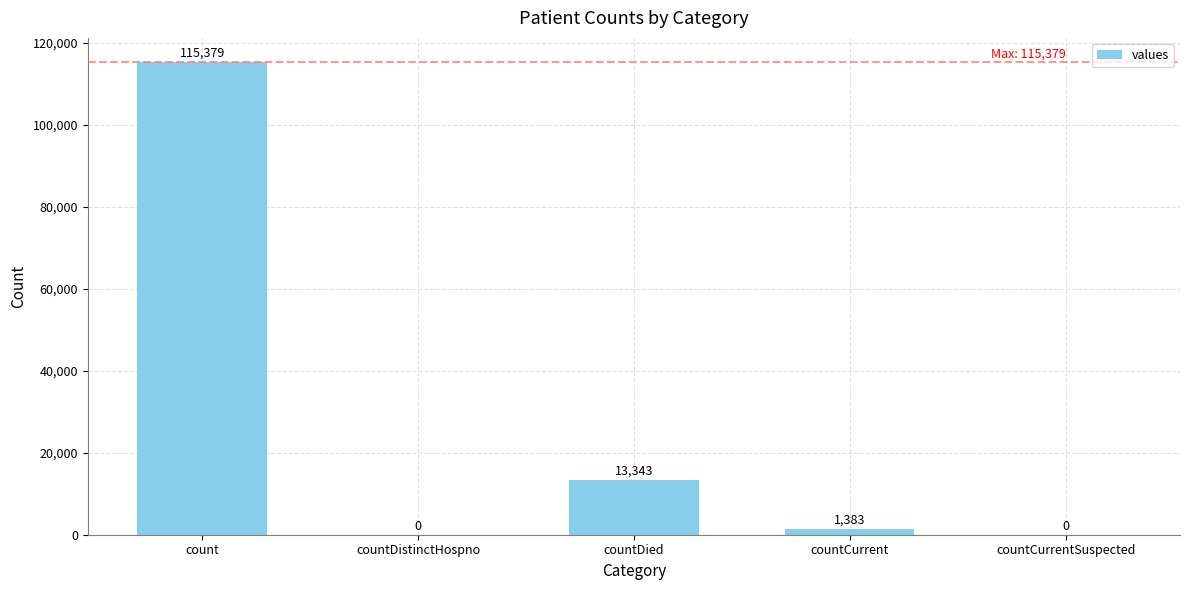

At which category does the chart reach its peak across all series?

count